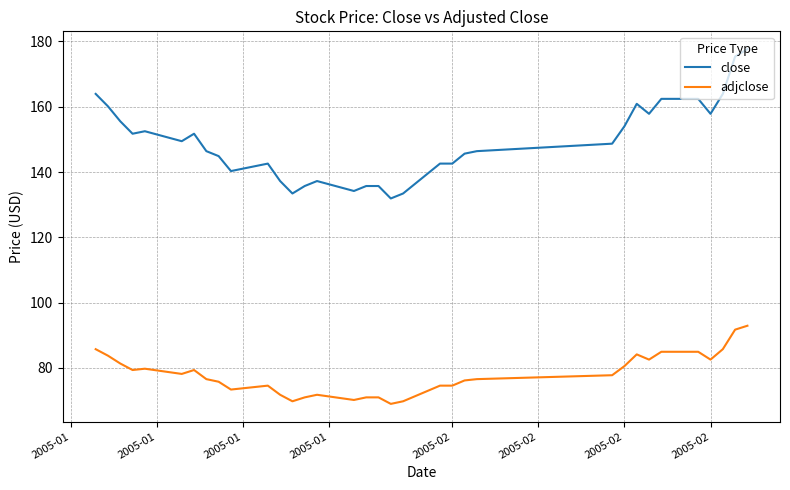

True or false: adjclose and close cross at least once.

False